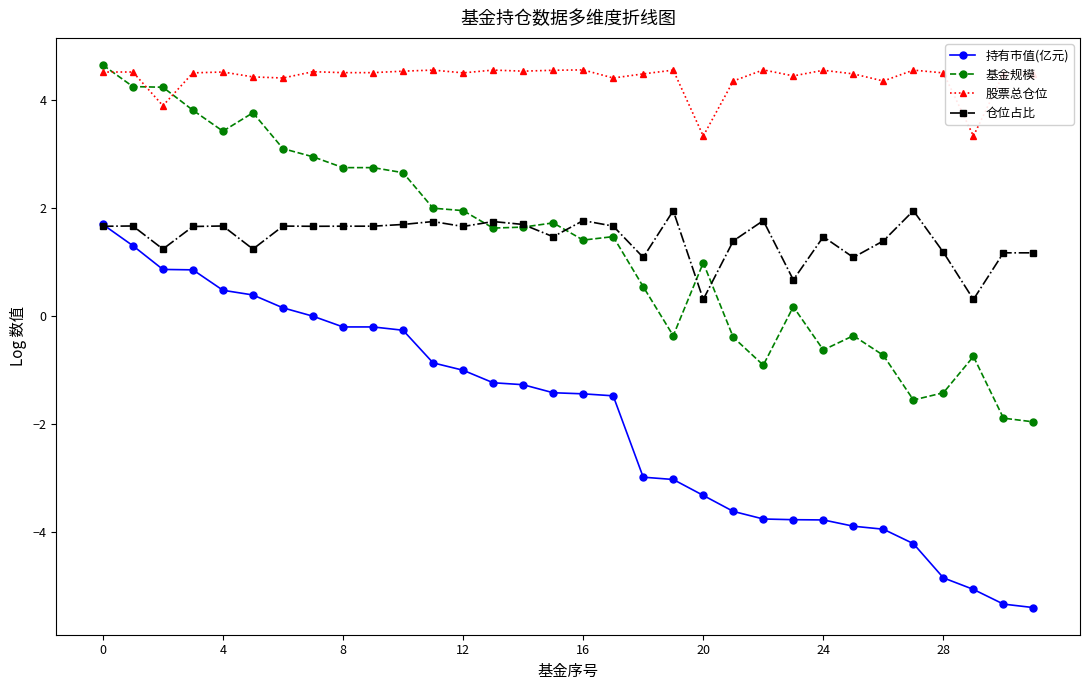

True or false: 仓位占比 has more than 1 interior local peaks.

True